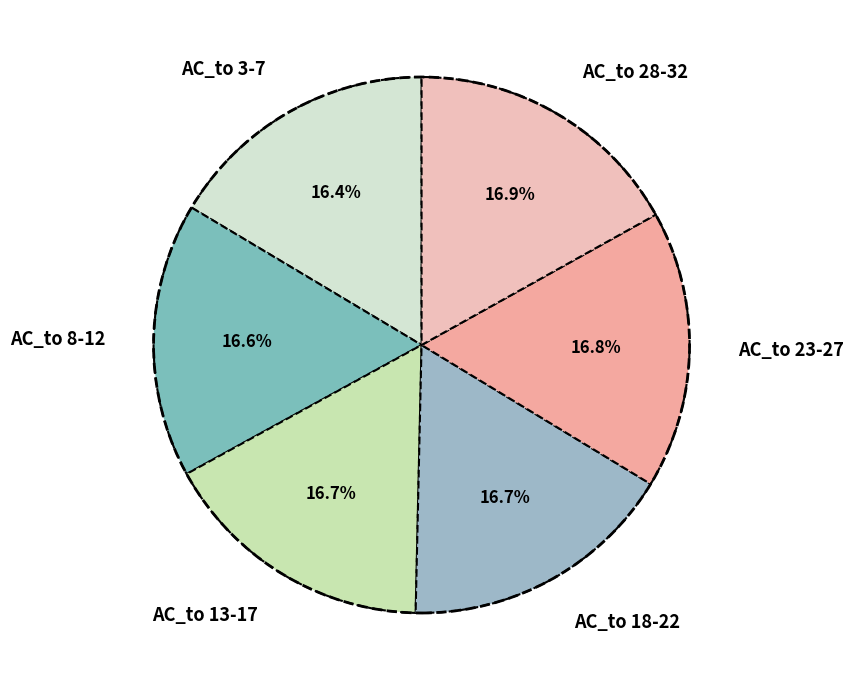

What portion of the pie excludes AC_to 13-17?

83.3%